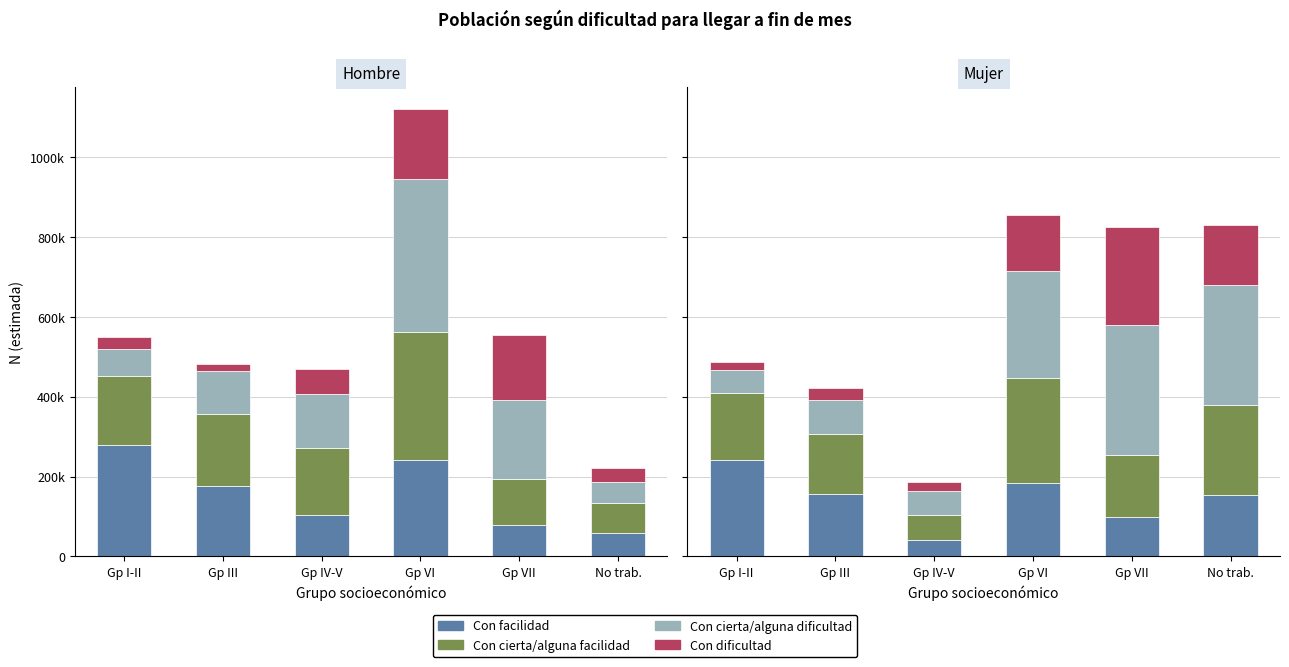

What is the sum of the Con facilidad values at Gp VII and Gp VI?

282011